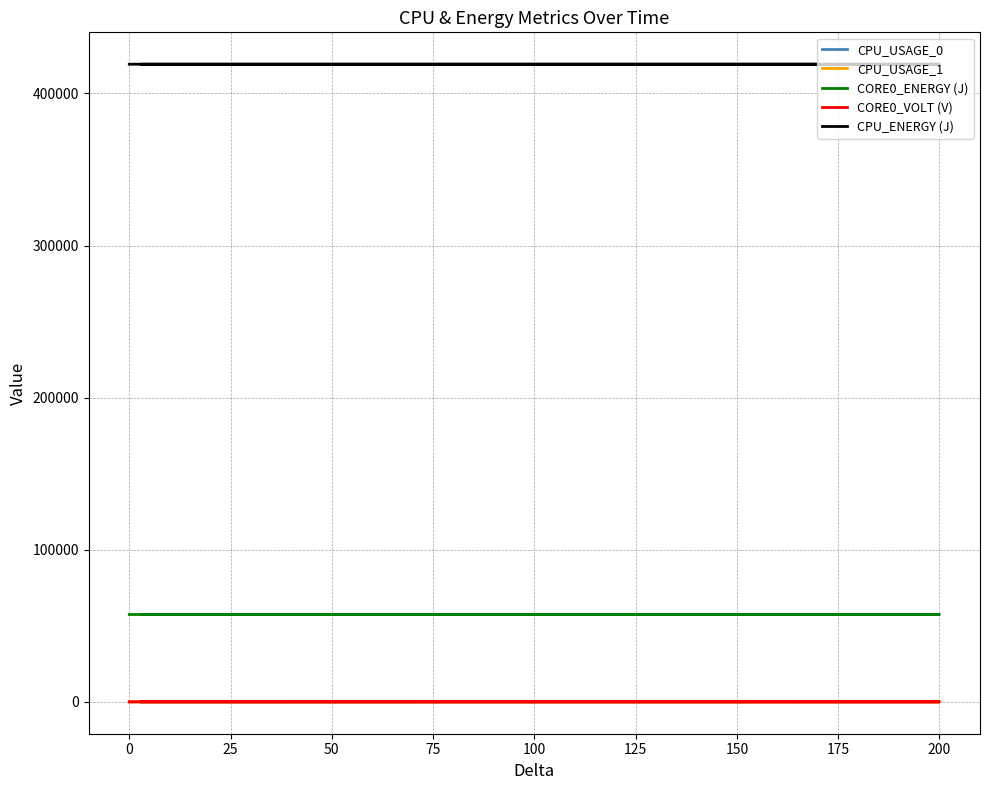

Between −25 and 25, which is larger?

25